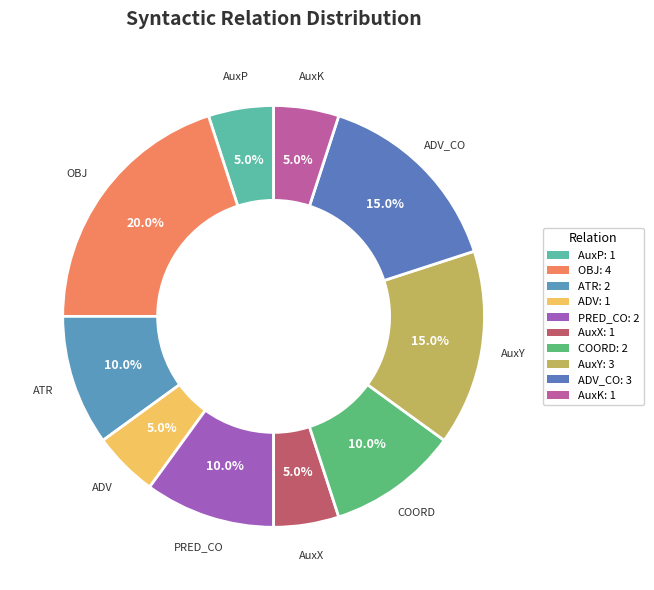

How many segments does this pie chart have?

10